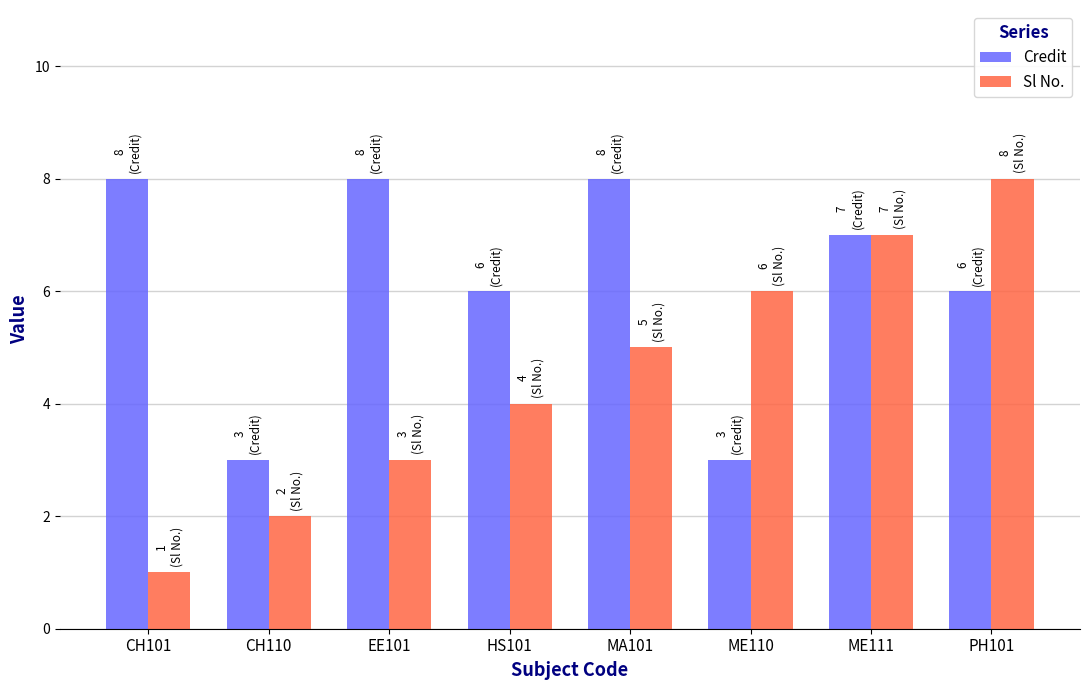

How many Credit values are between 6 and 8?

6